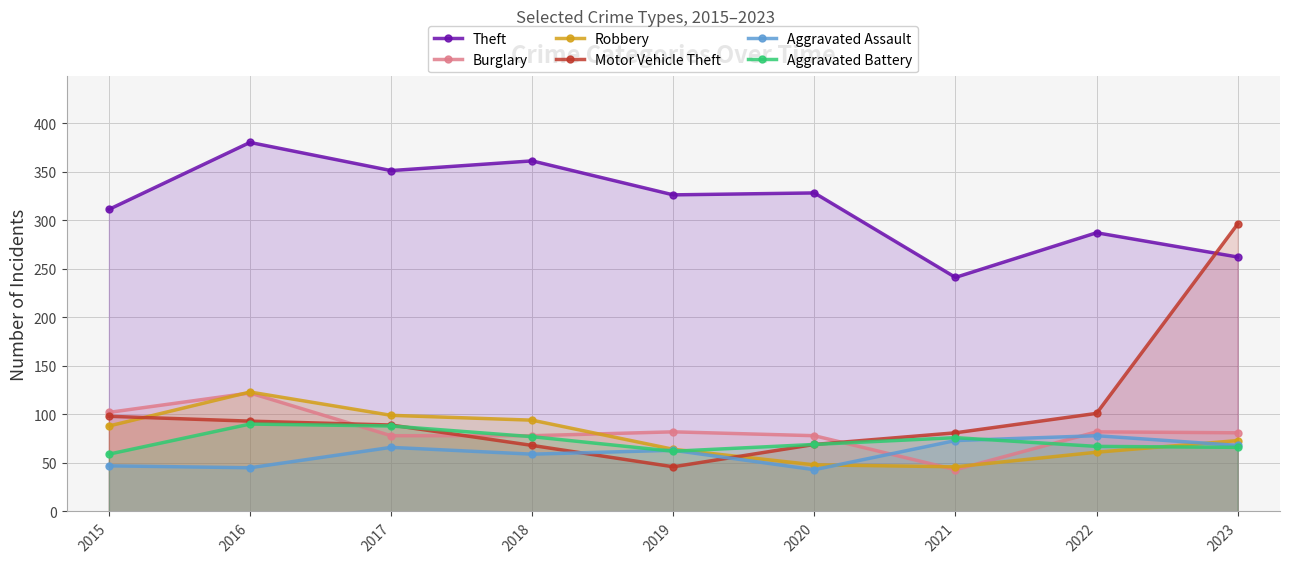

Which category has the lowest value across all series?

2021